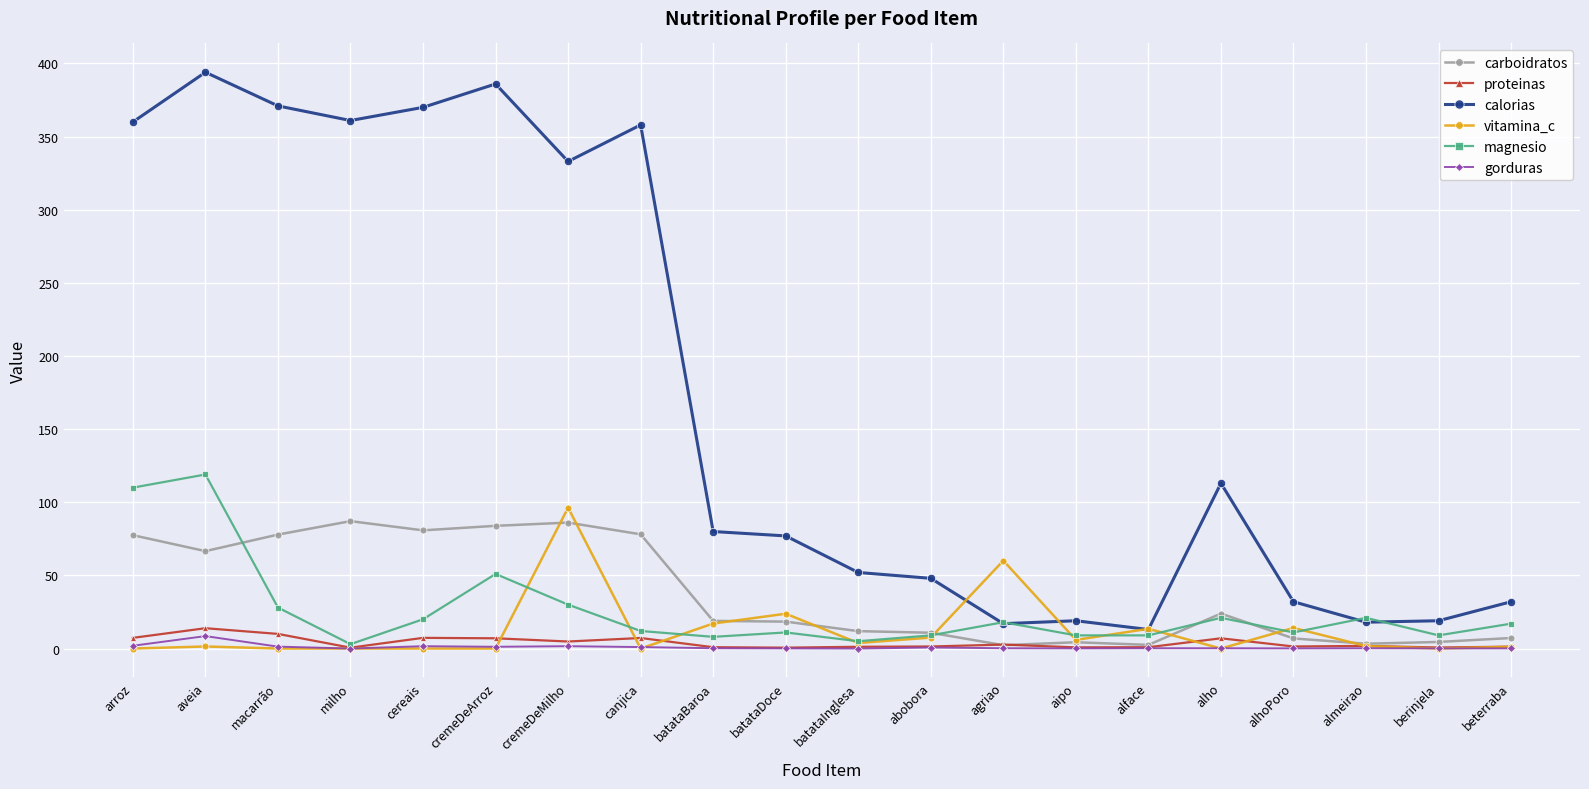

What is the spread (max minus min) of values at batataInglesa?

52.0